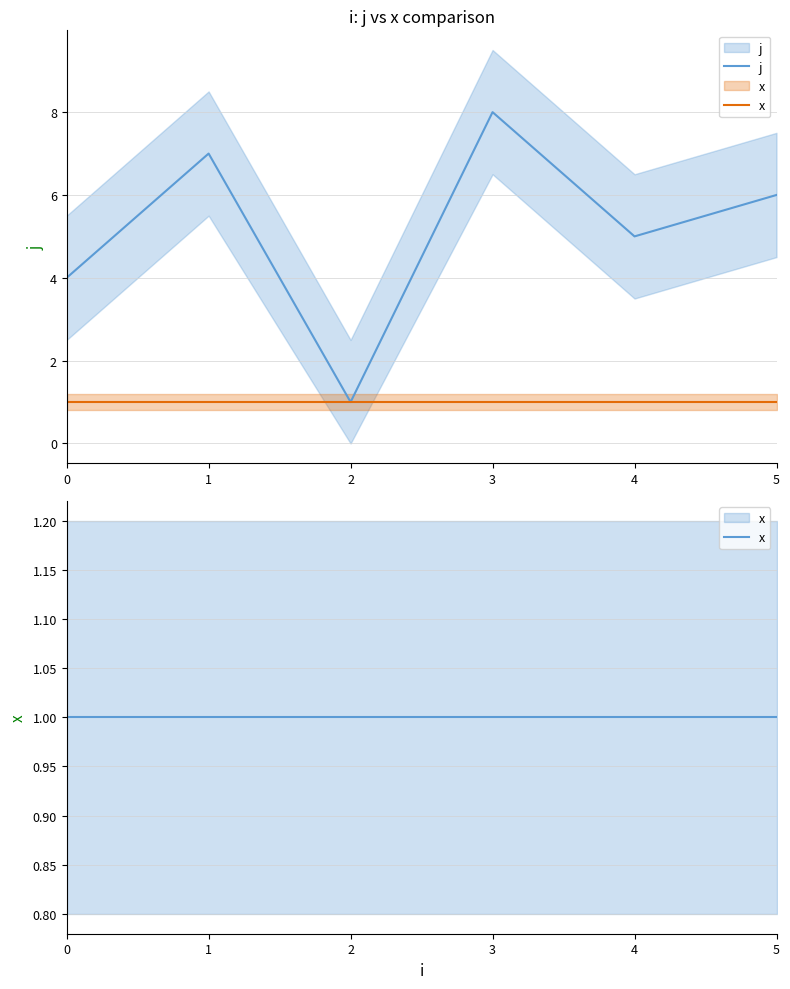

How many lines are shown in the chart?

2